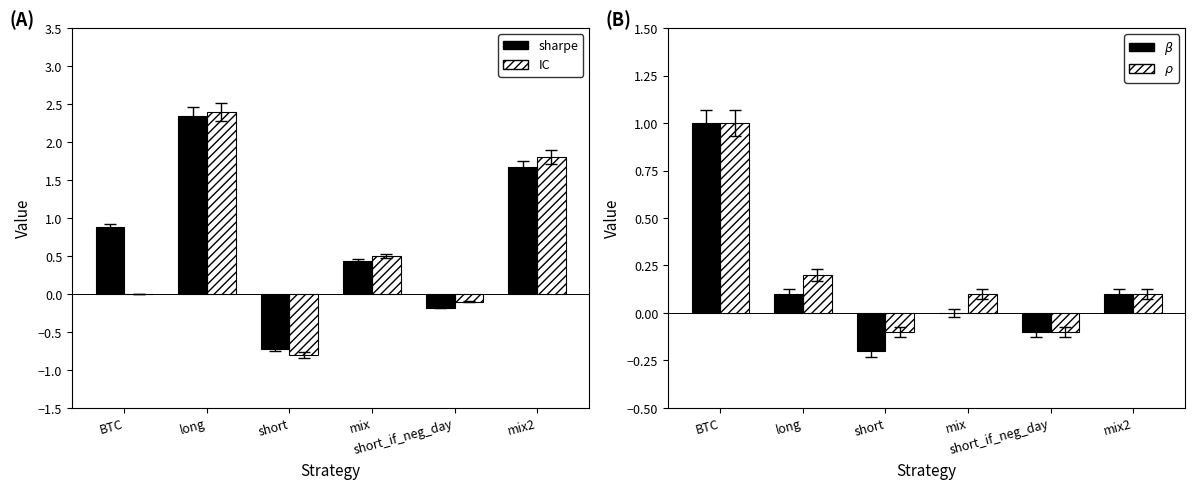

At which label does sharpe first exceed 0?

BTC